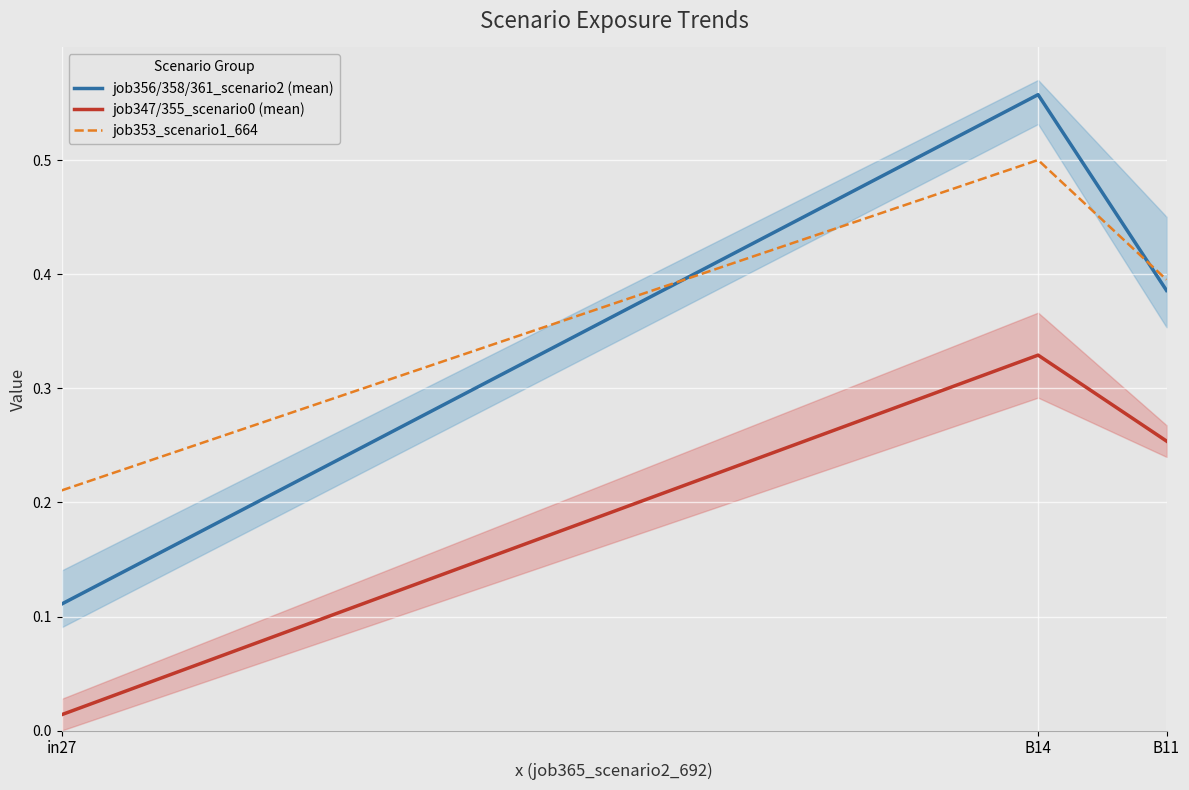

Which series has the largest range (max minus min)?

job356/358/361_scenario2 (mean)